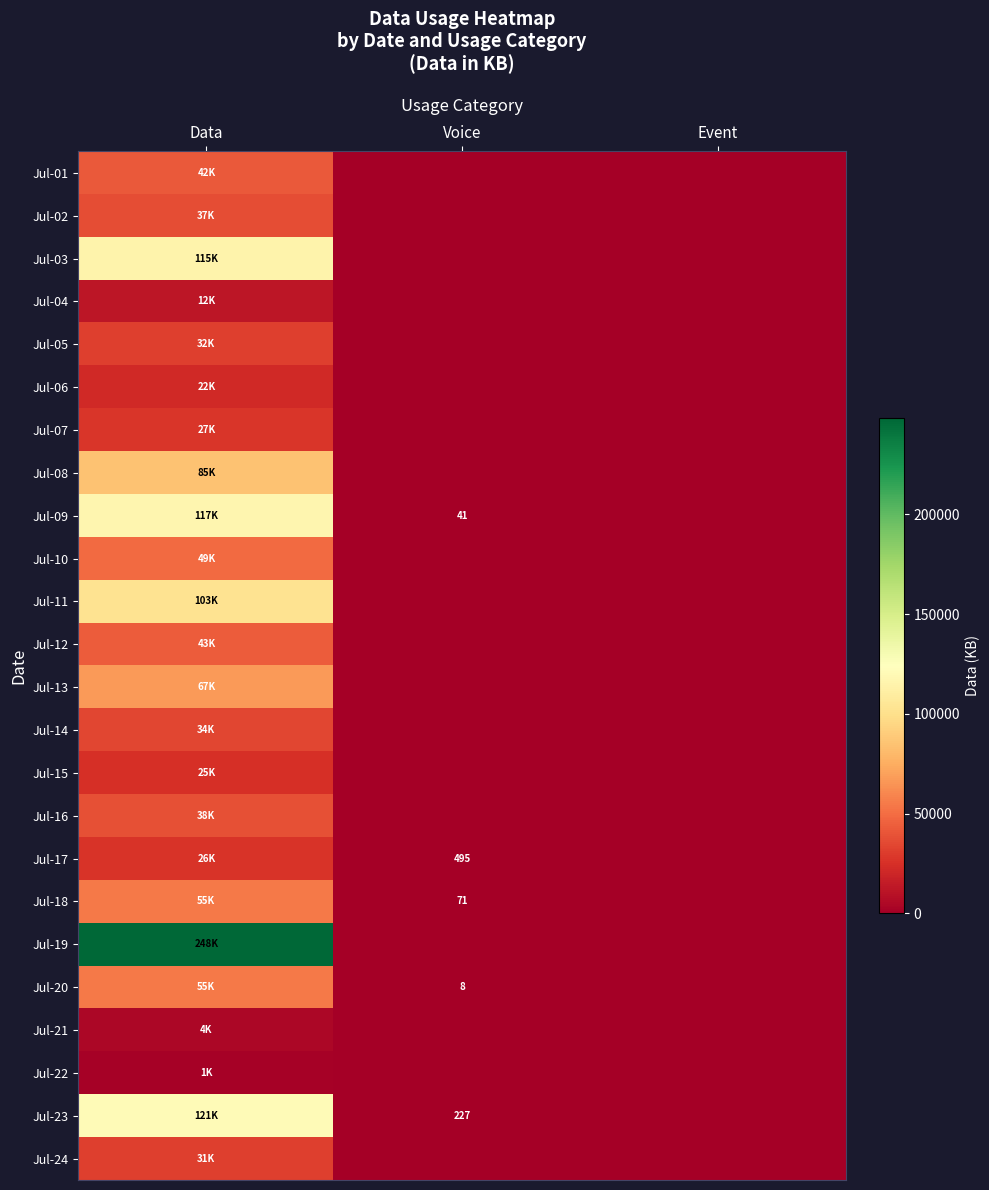

Count the Jul-02 values in the range 0 to 37060.

3